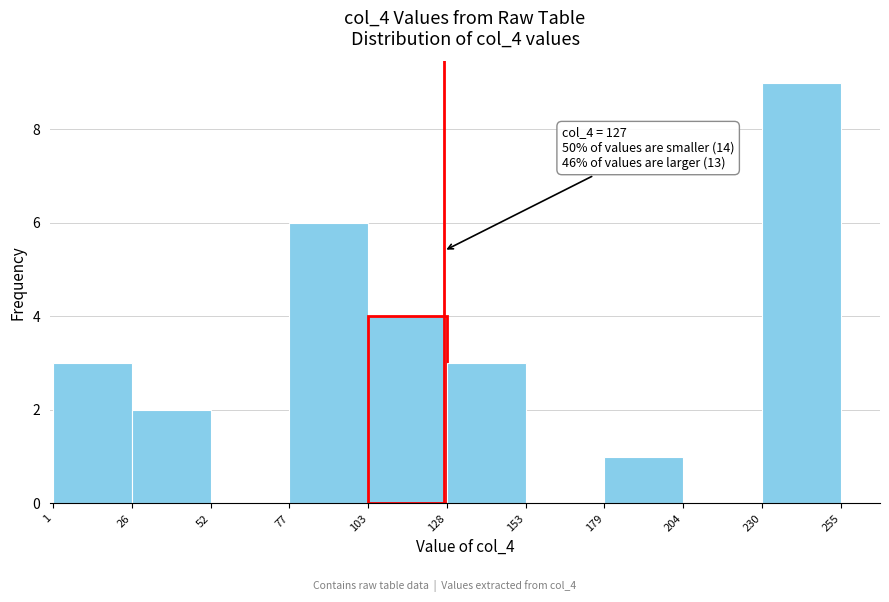

Which range on the x-axis has the tallest bar?

230 to 255